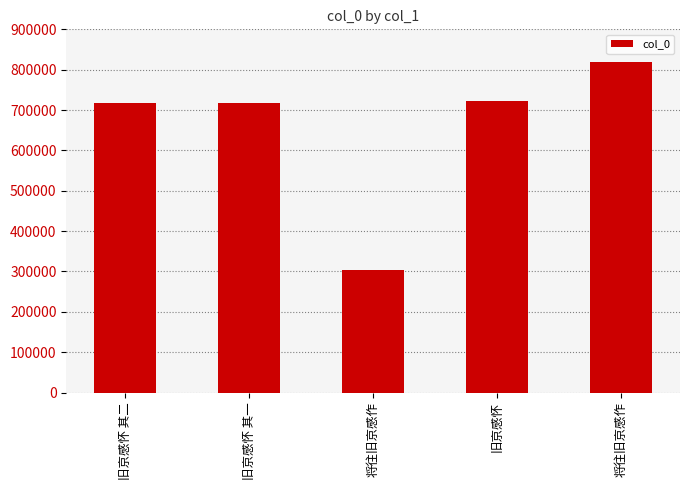

True or false: the data shows 93381 at 将往旧京感作.

False